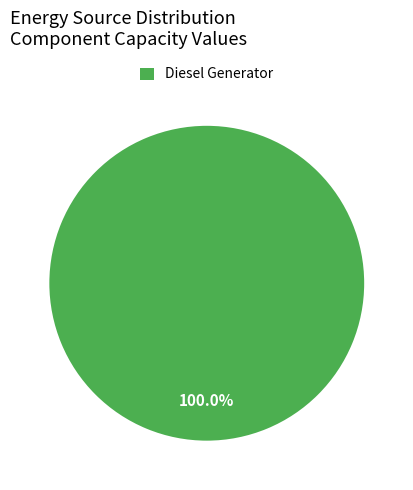

Rank the categories by value from lowest to highest.

Diesel Generator